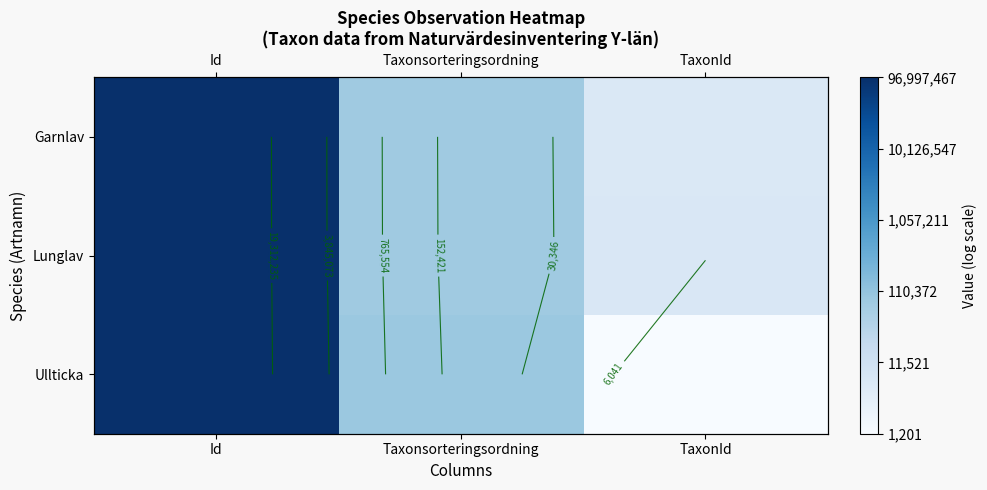

Is it true that Lunglav equals 14.8 at Taxonsorteringsordning?

False